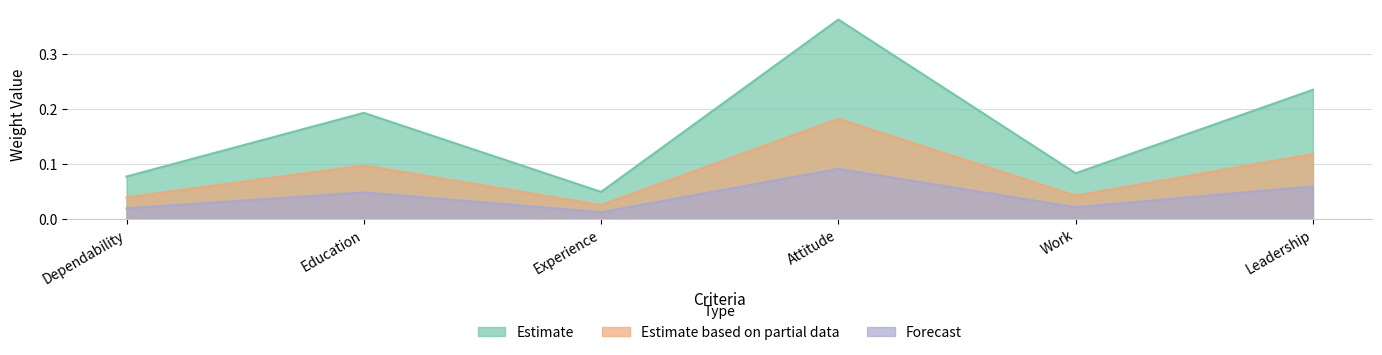

The value of Estimate based on partial data at Work is 0.1. True or false?

False